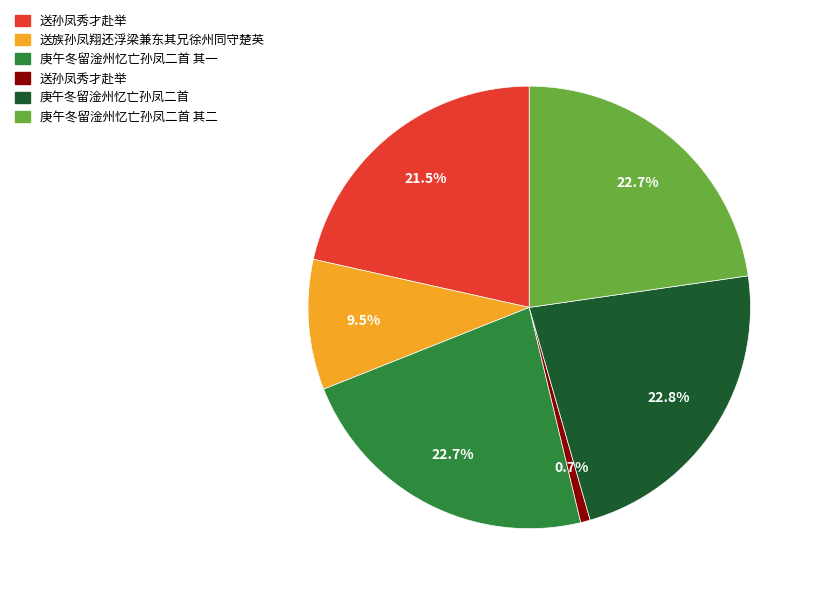

Does any single category account for the majority?

No